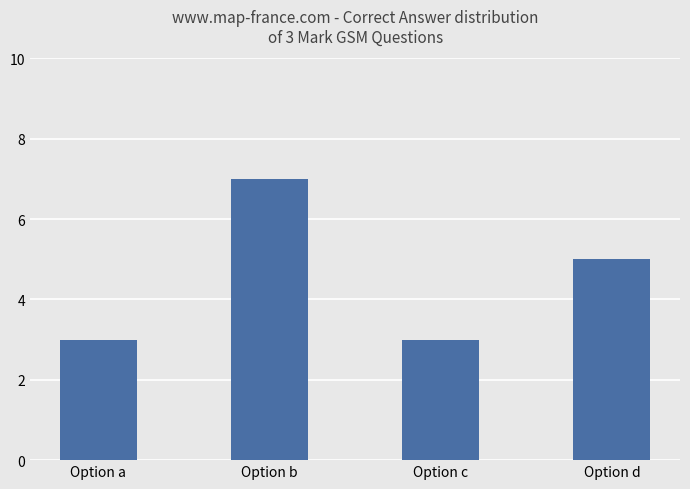

What is the approximate value at Option b?

7